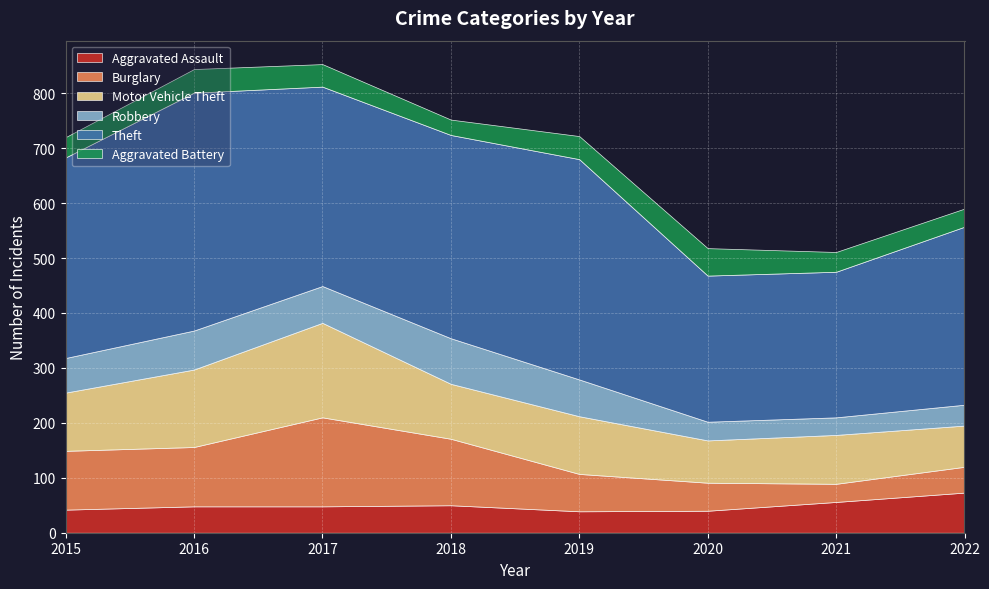

At how many categories does at least one series exceed 357?

5